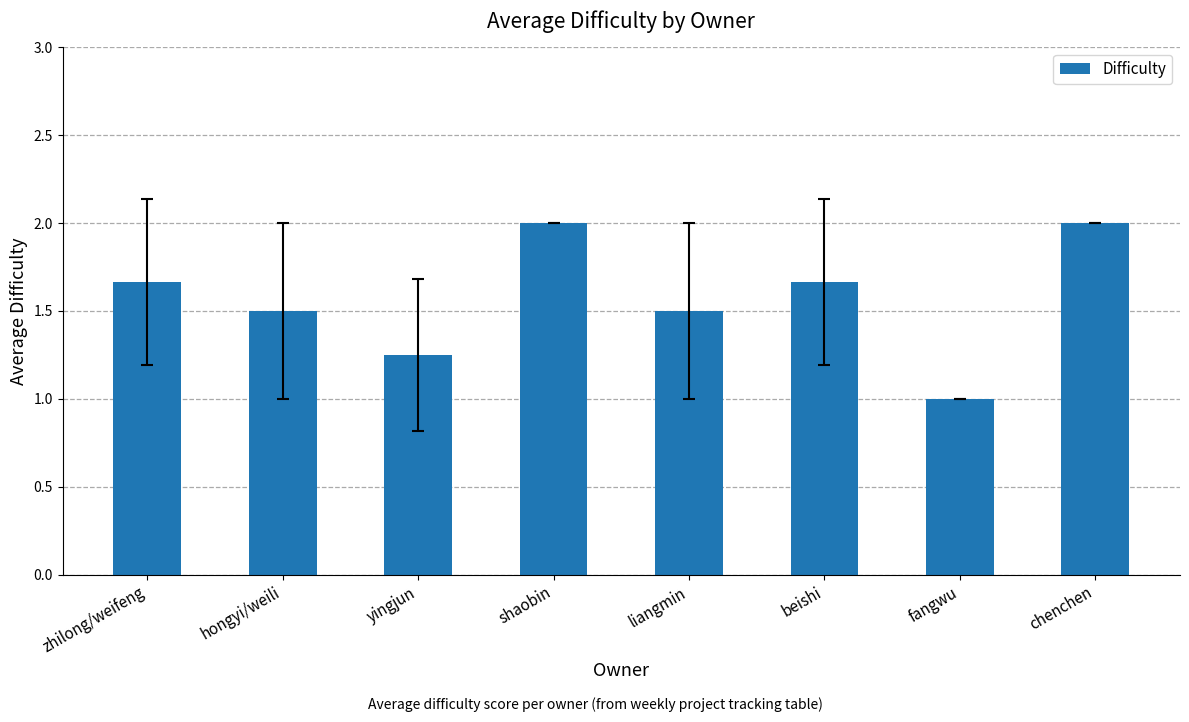

What is the average value?

1.6